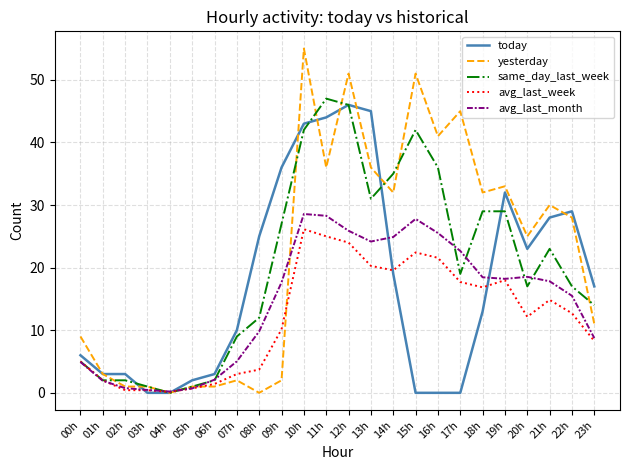

In avg_last_month, how many points are lower than both neighbors (excluding endpoints)?

3